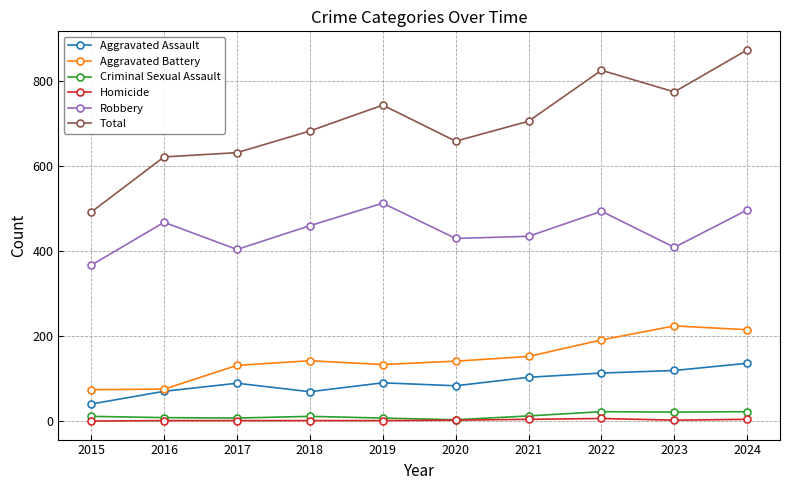

Between 2019 and 2020, which series saw the biggest shift?

Total